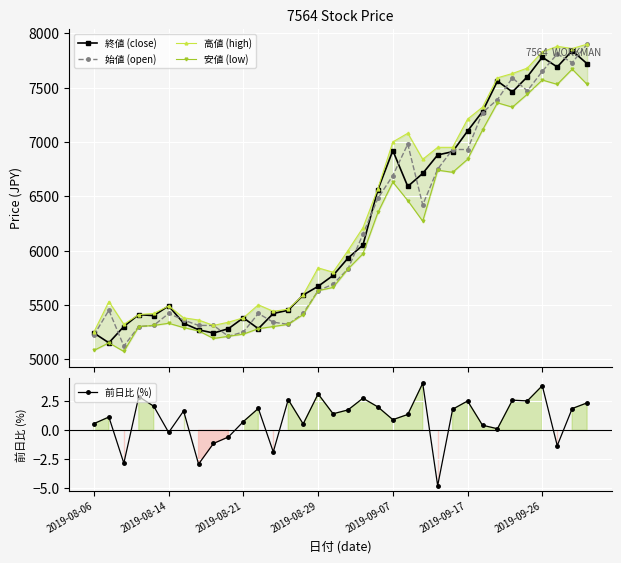

What is the value of the 始値 (open) point at the 15th from the left?

5420